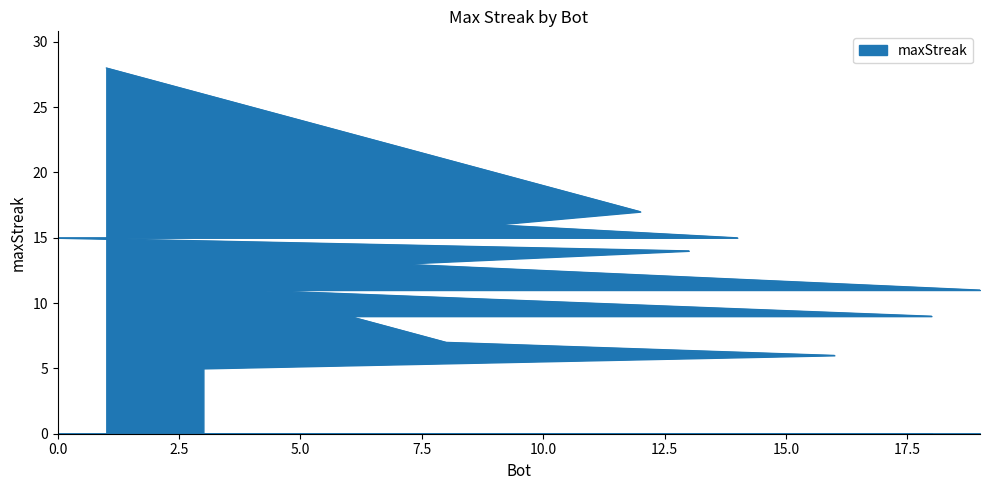

At which label is the value closest to 16?

9